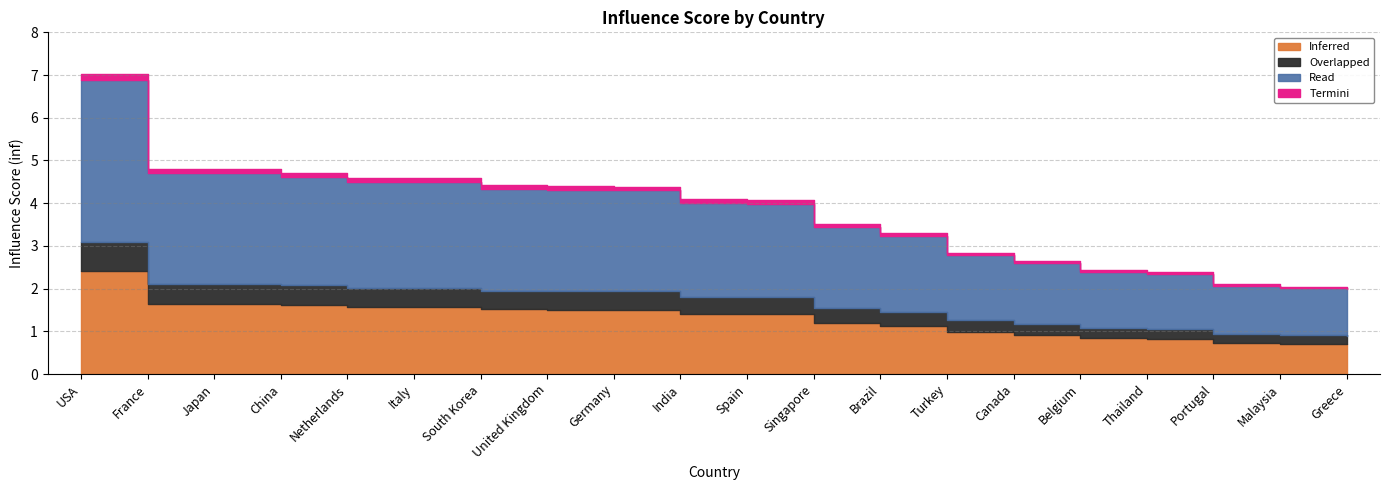

What is the maximum value shown in the chart?

6.9